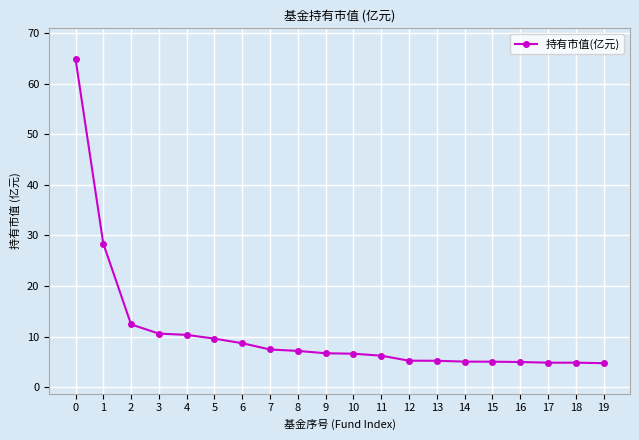

What is the difference between the values at 2 and 9?

5.7